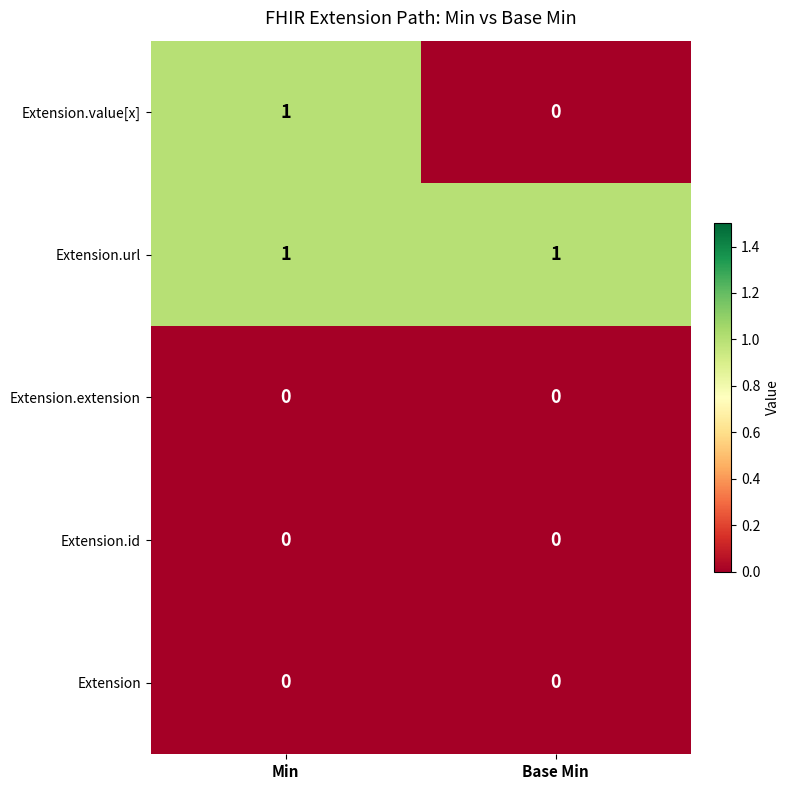

What is the difference between the highest and lowest values at Base Min?

1